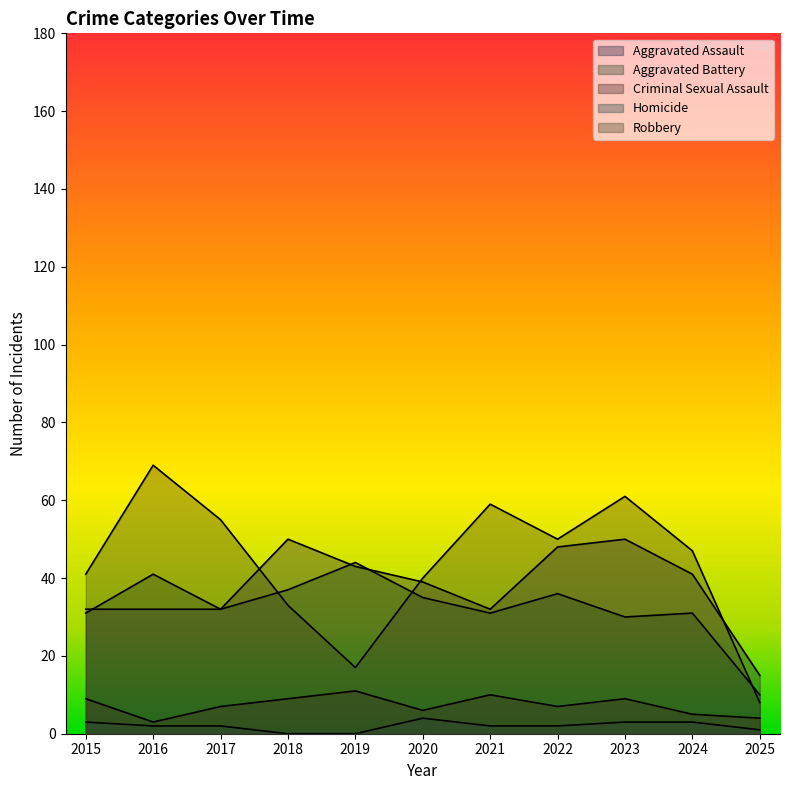

At which category is the sum across all series the highest?

2023